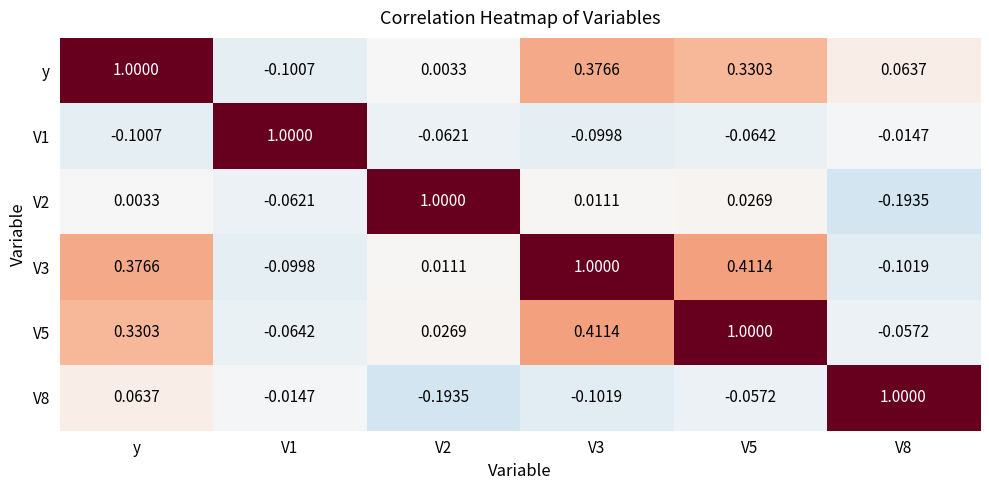

At which category is the sum across all series the highest?

y